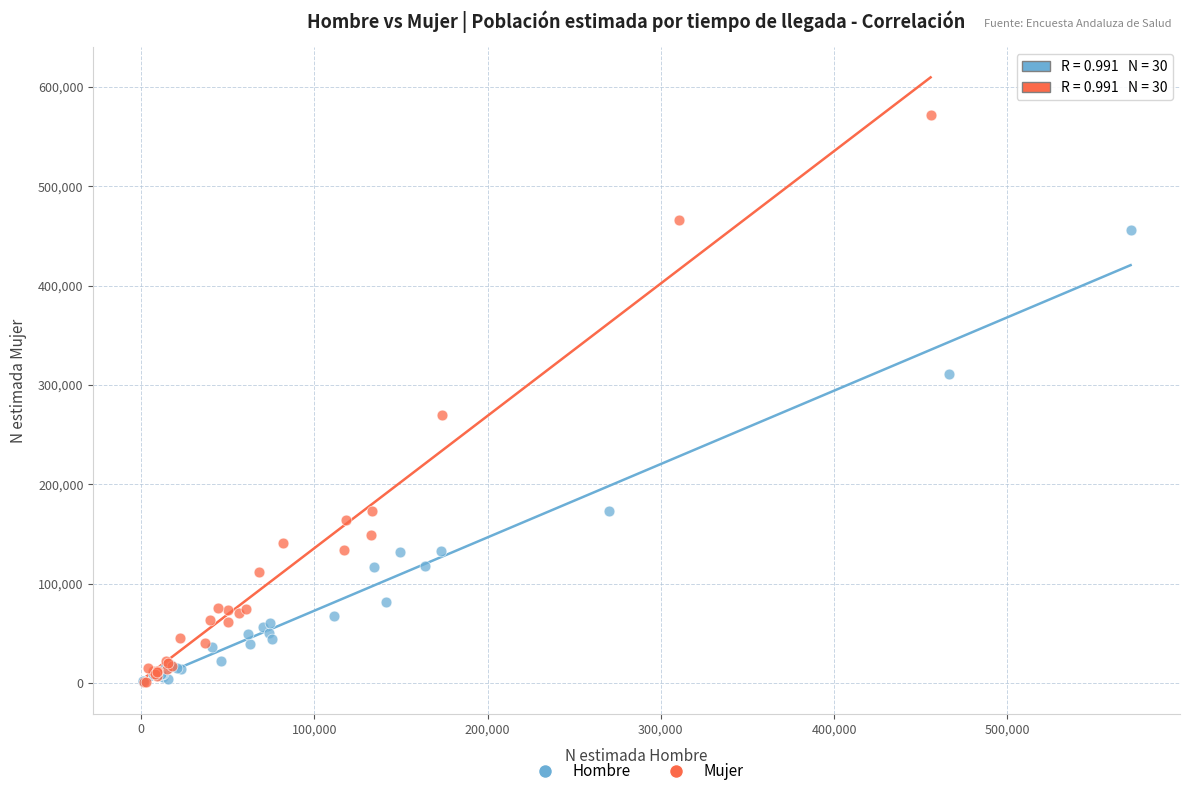

Which series has the largest Y range (max minus min)?

Mujer